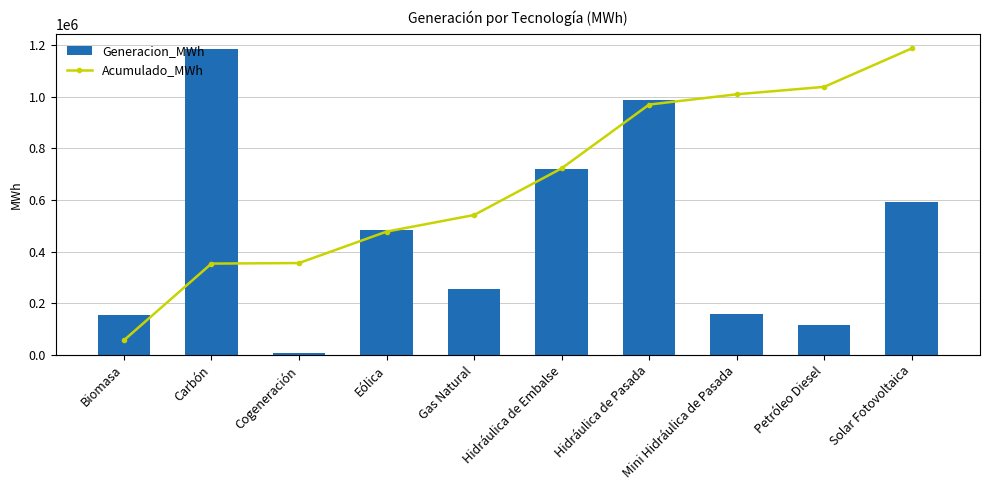

At which label does Generacion_MWh first exceed 484928?

Carbón